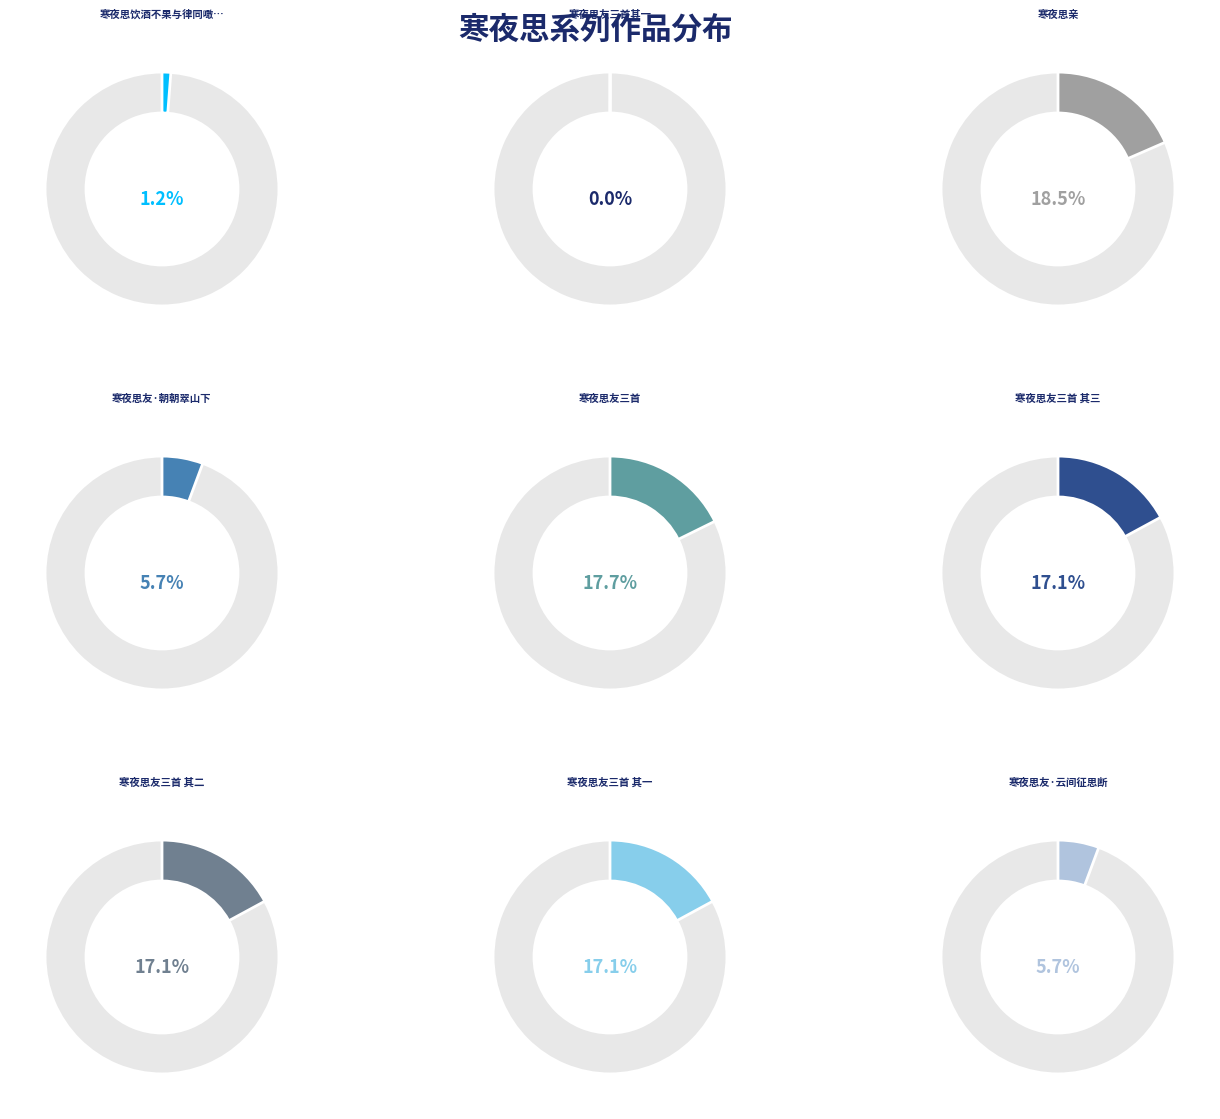

Which slice is the largest?

寒夜思亲